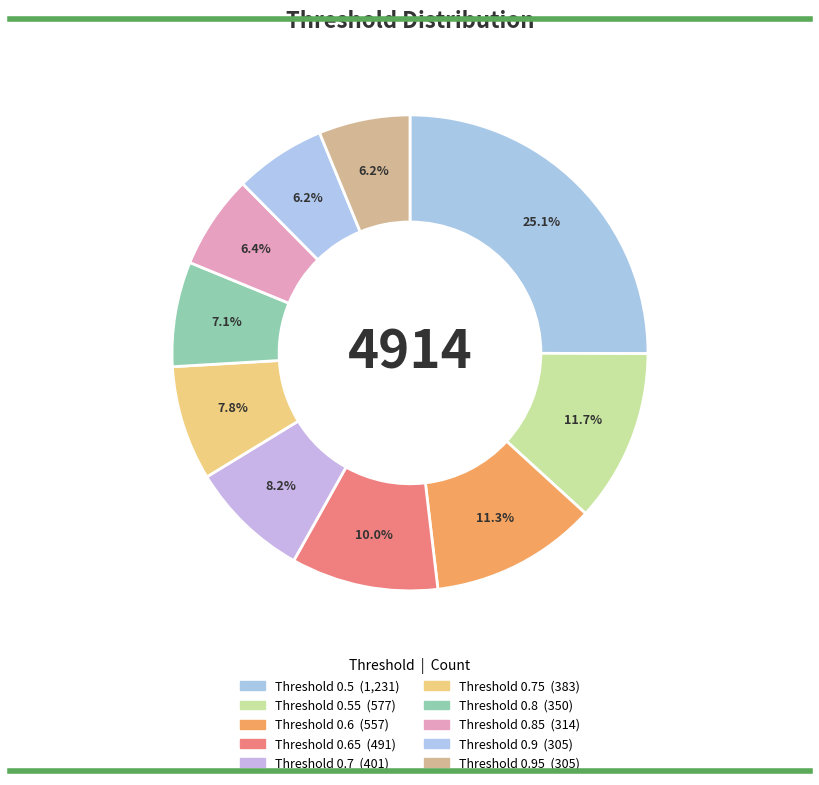

Is there a majority slice in this chart?

No